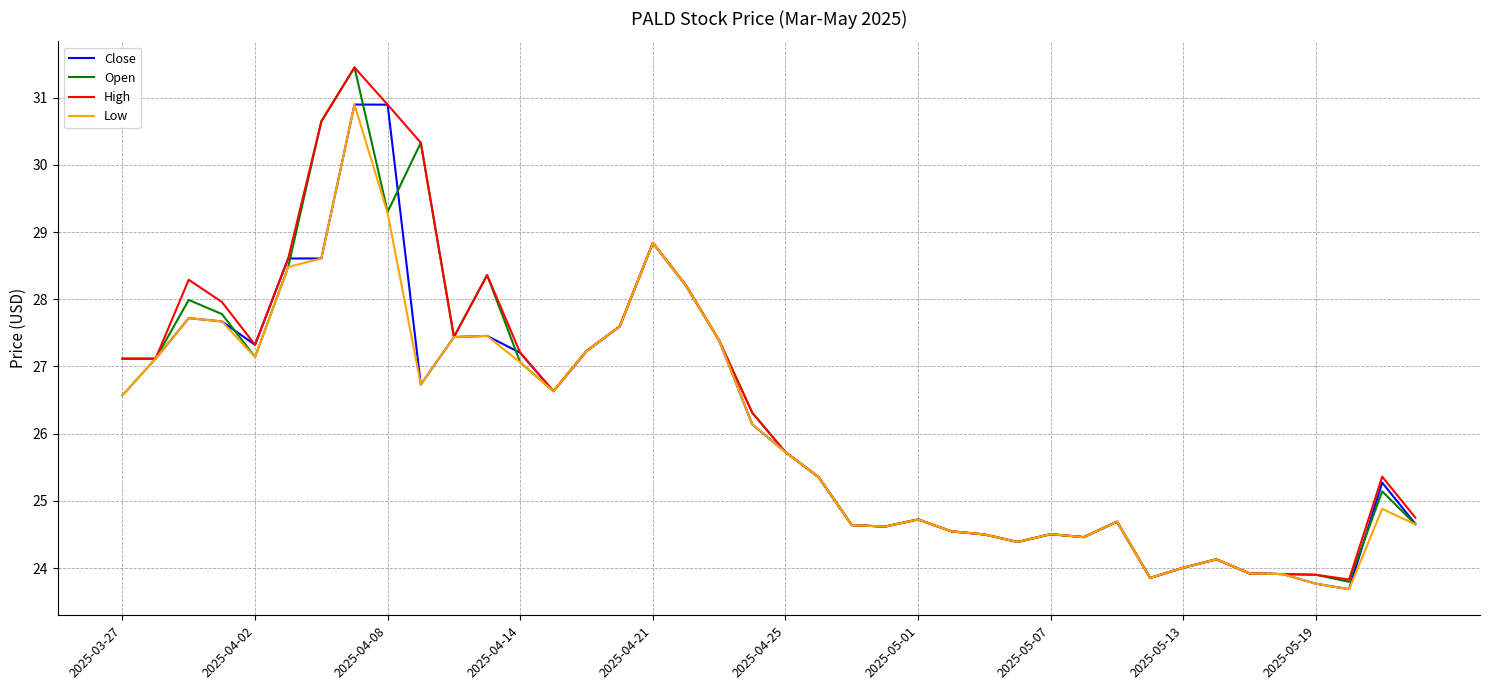

Which series has the widest spread of values?

Open